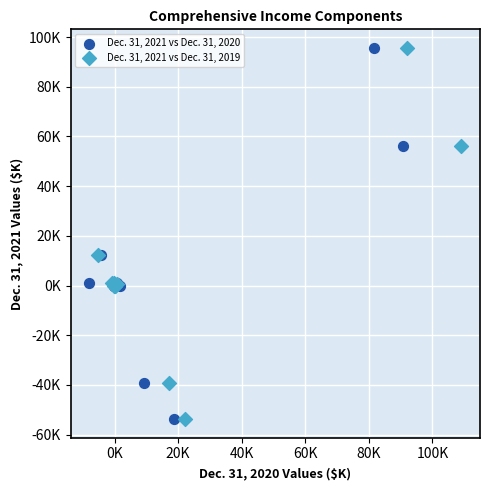

What are all the series names shown in the legend?

Dec. 31, 2021 vs Dec. 31, 2020, Dec. 31, 2021 vs Dec. 31, 2019